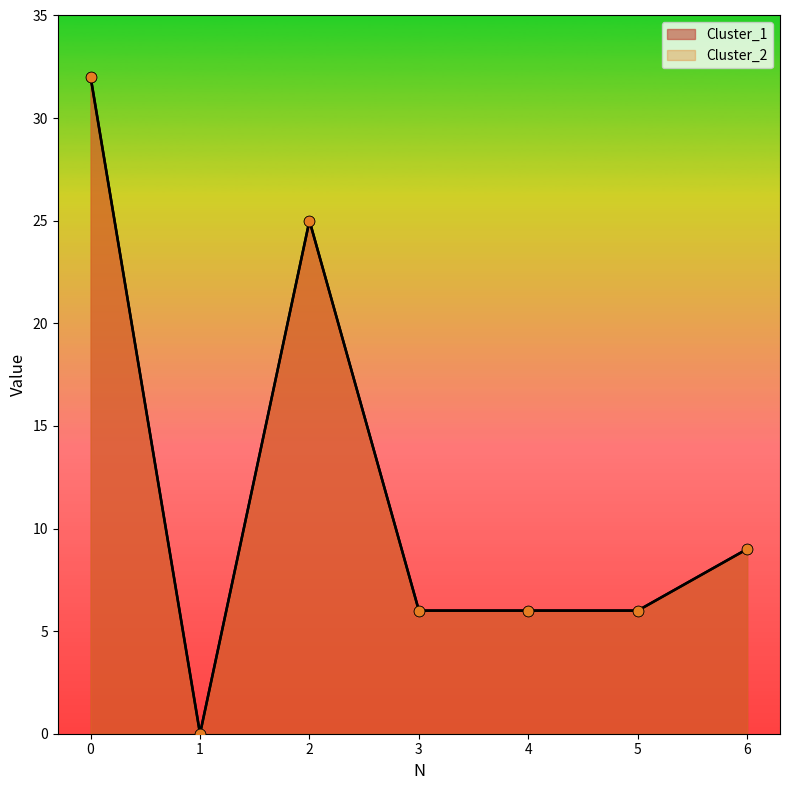

Which series reaches the minimum Y coordinate?

Cluster_1